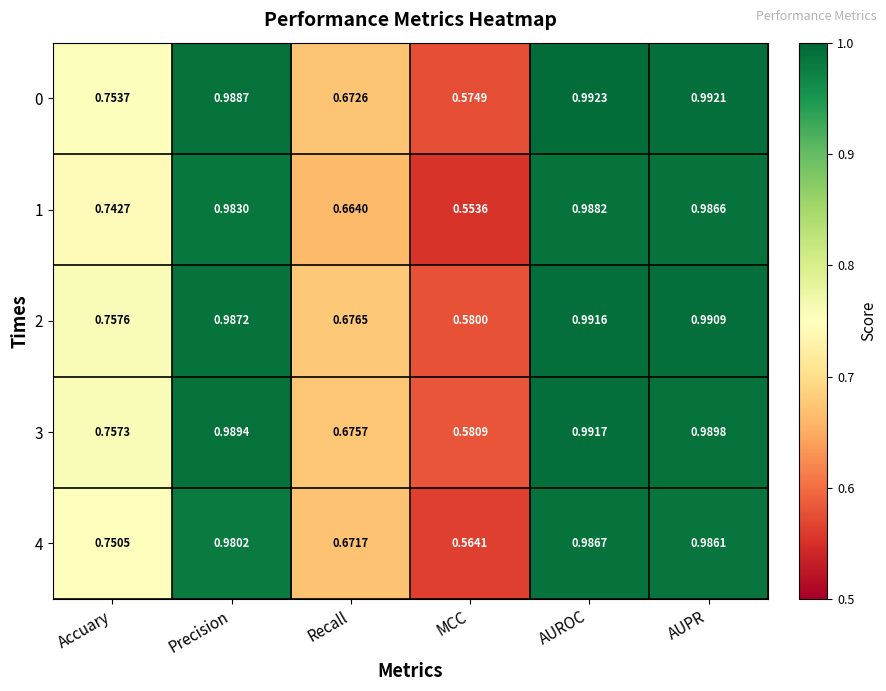

Which category has the highest value in the 0 series?

AUROC